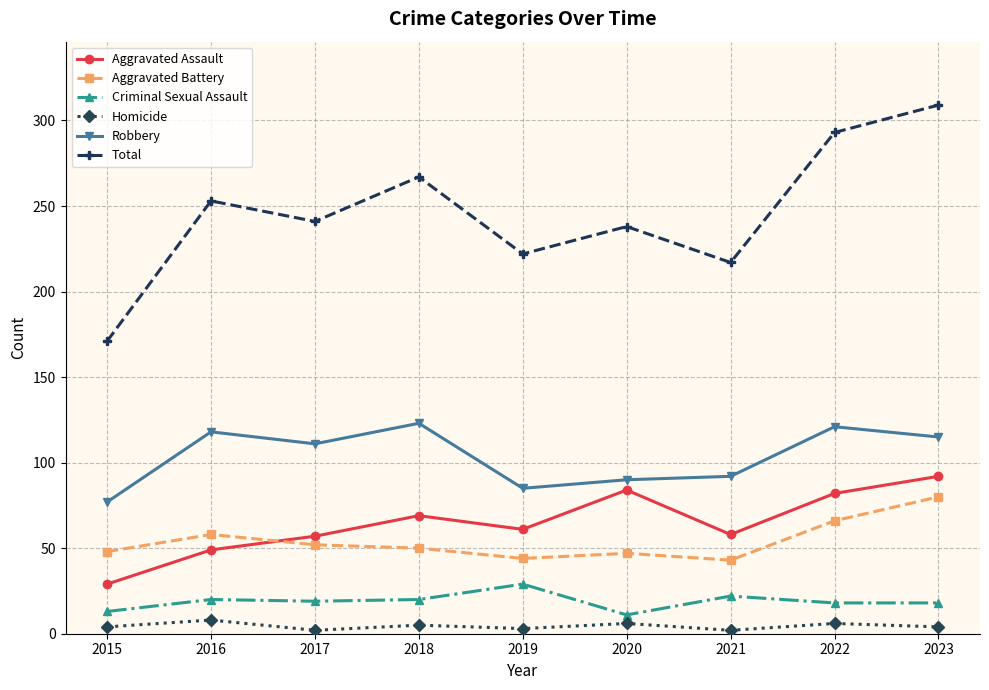

Count the number of data series in this chart.

6